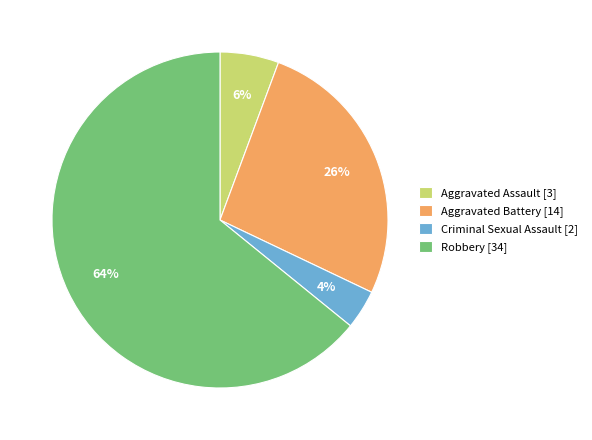

Which slice represents more than half of the pie?

Robbery